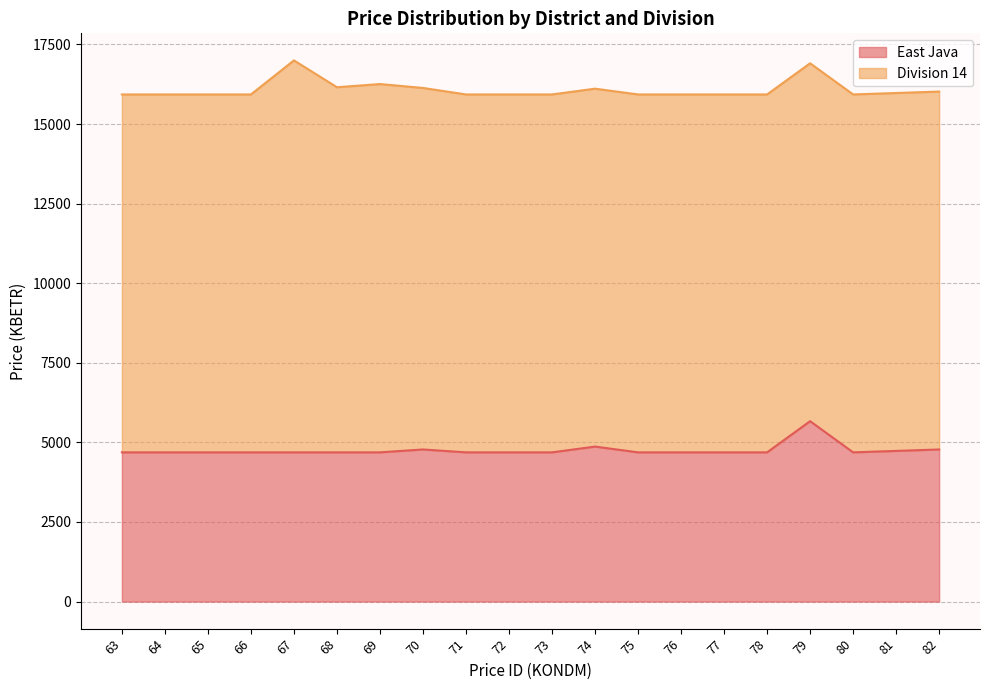

What is the smallest value displayed?

4687.2